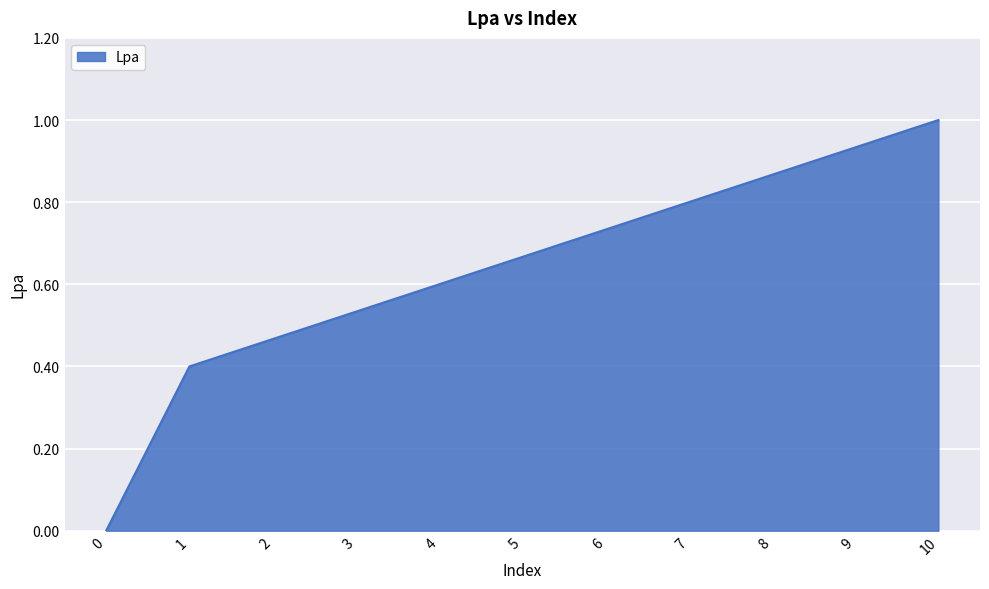

The chart shows a value of 0.3 at 6. True or false?

False